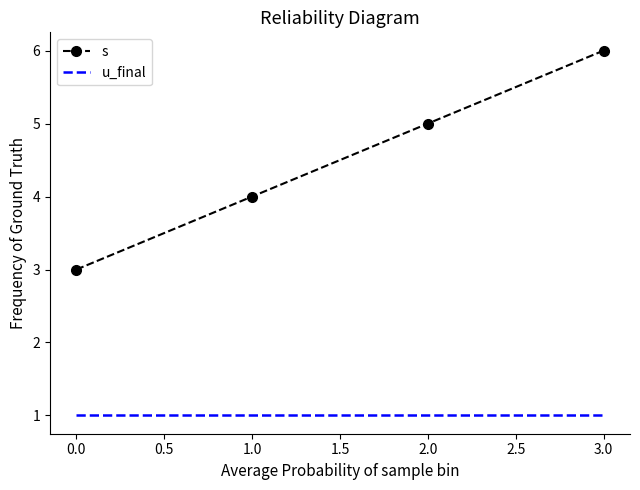

What are all the series names shown in the legend?

s, u_final